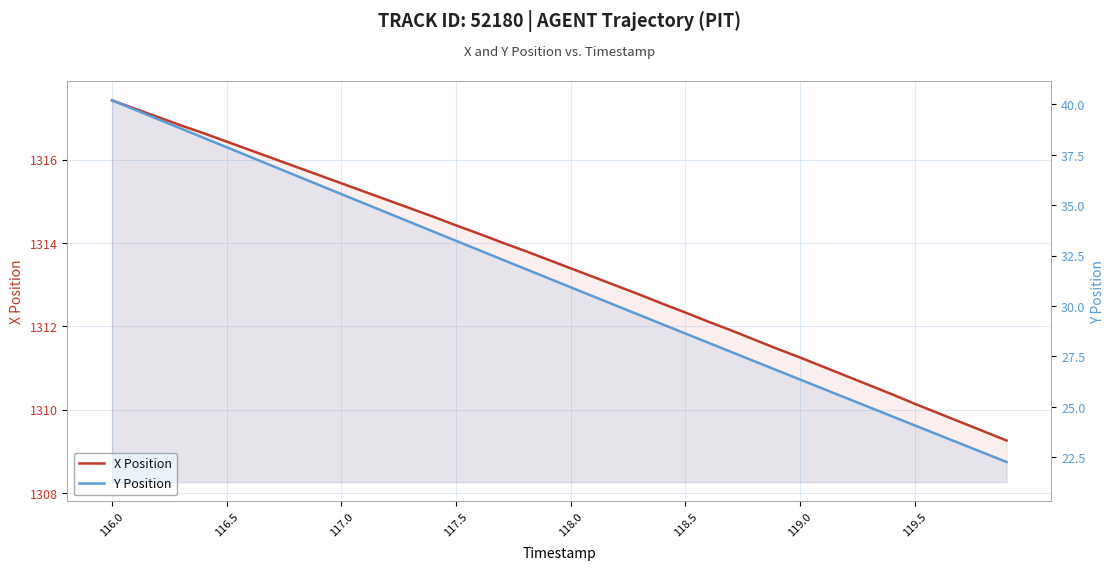

At which label does X Position first exceed 1313?

116.0